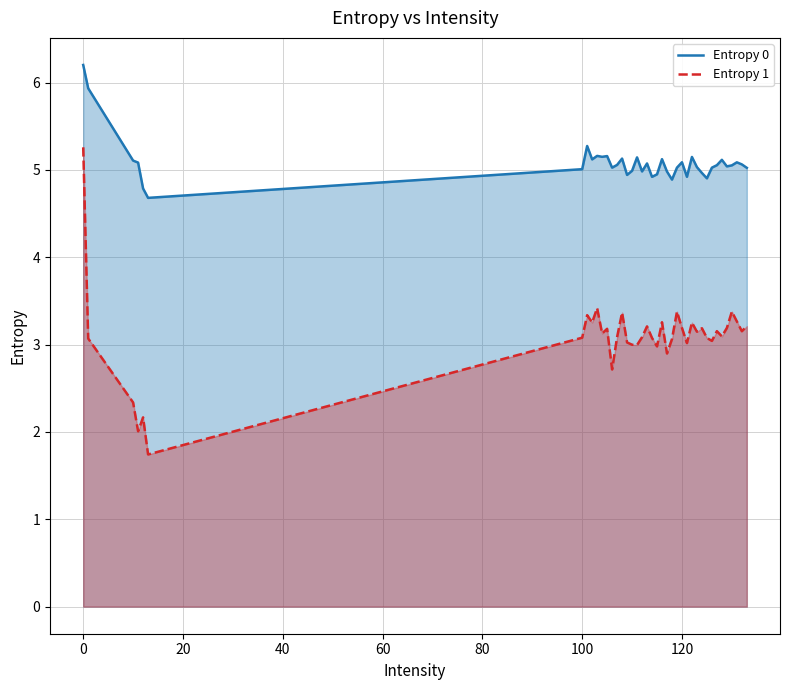

Which series has the largest total across all categories?

Entropy 0